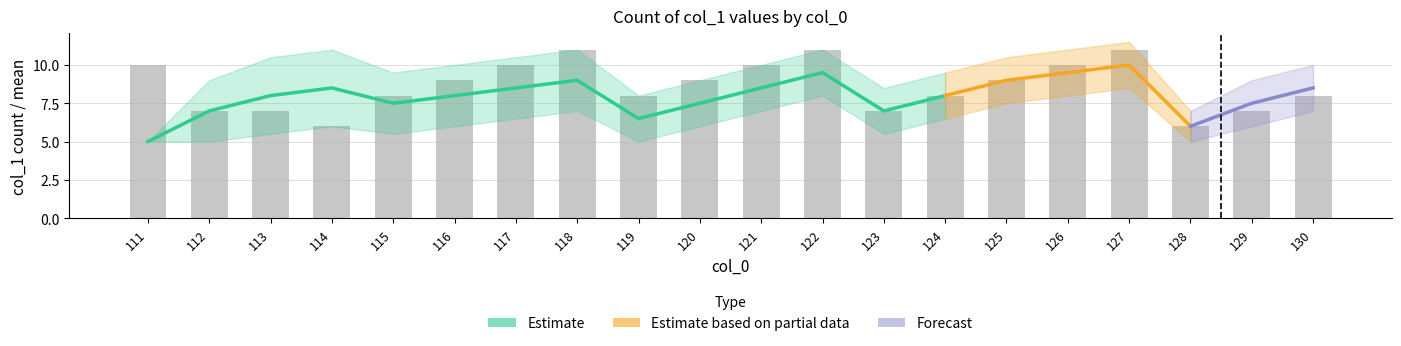

What is the difference between the maximum and minimum values in the count series?

5.0